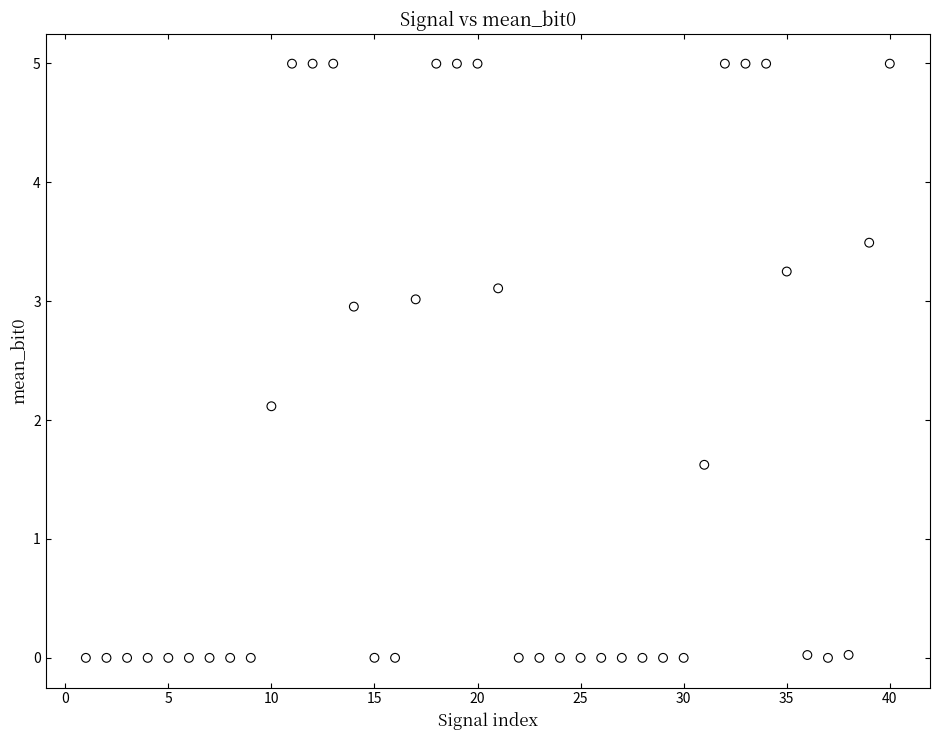

What is the range of Y values (max minus min)?

5.0